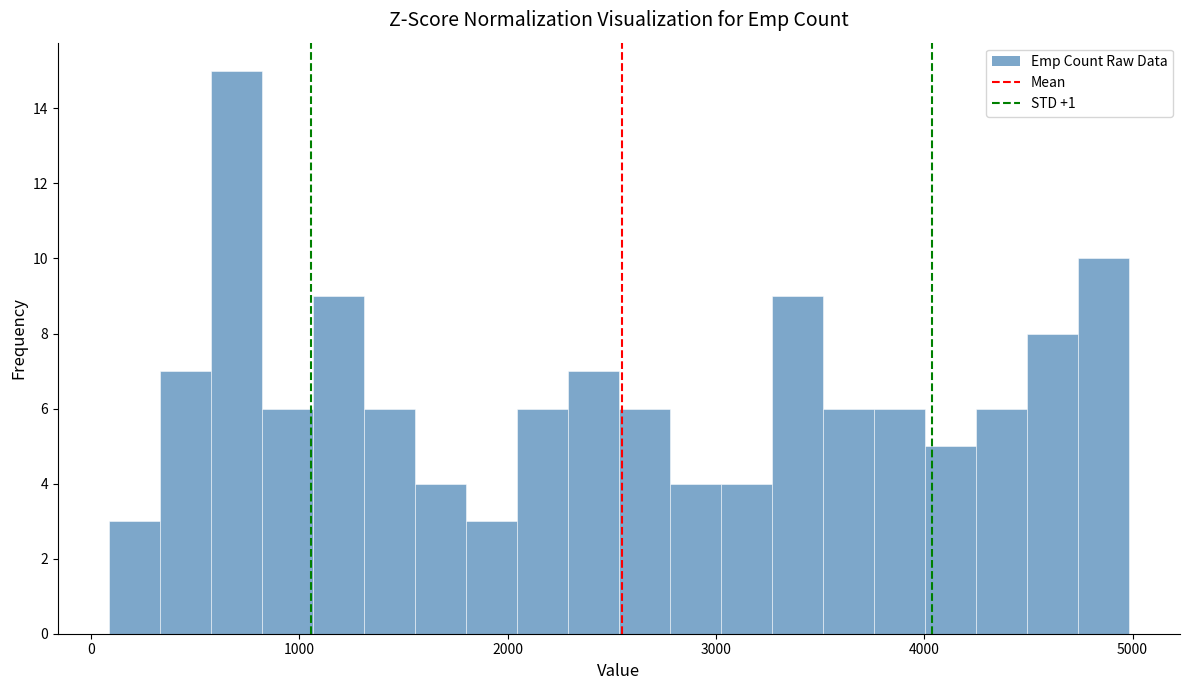

Around what value on the x-axis is the tallest bar? Give the approximate position of its centre, as read against the axis.

700